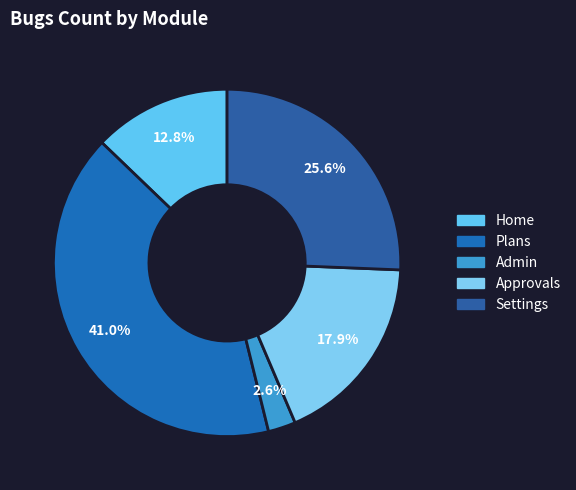

Rank the categories by value from highest to lowest.

Plans, Settings, Approvals, Home, Admin